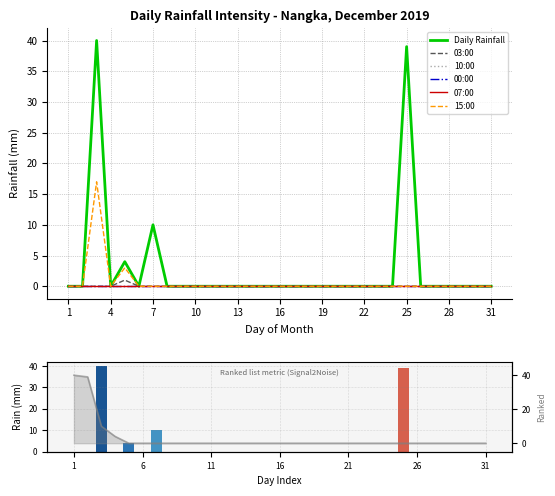

Which category has the lowest value in the 03:00 series?

1